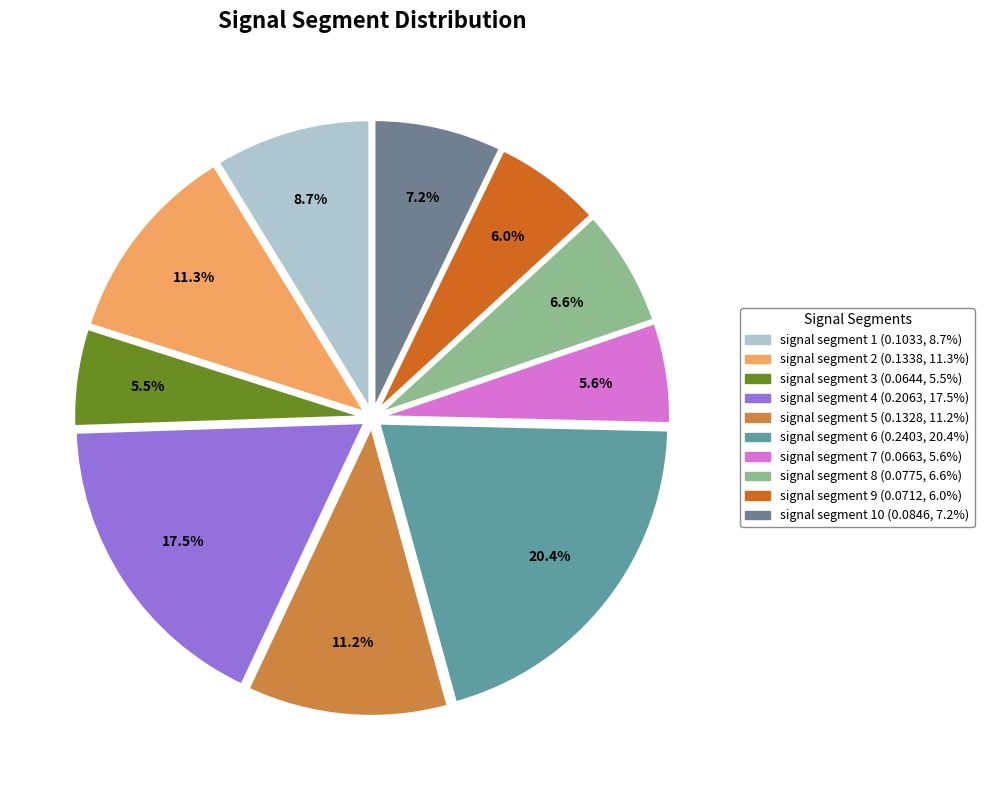

How many segments does this pie chart have?

10